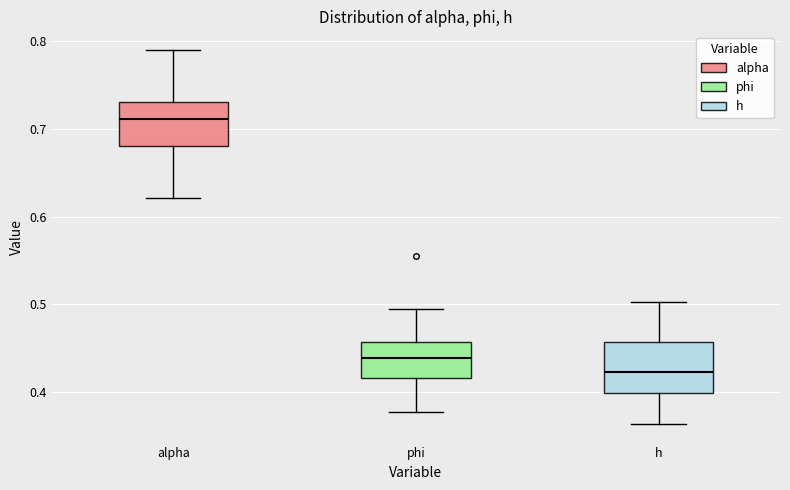

Where is the lower edge of the box for alpha on the y-axis? The values are not printed on the chart, so give them approximately, as read against the axis.

0.68